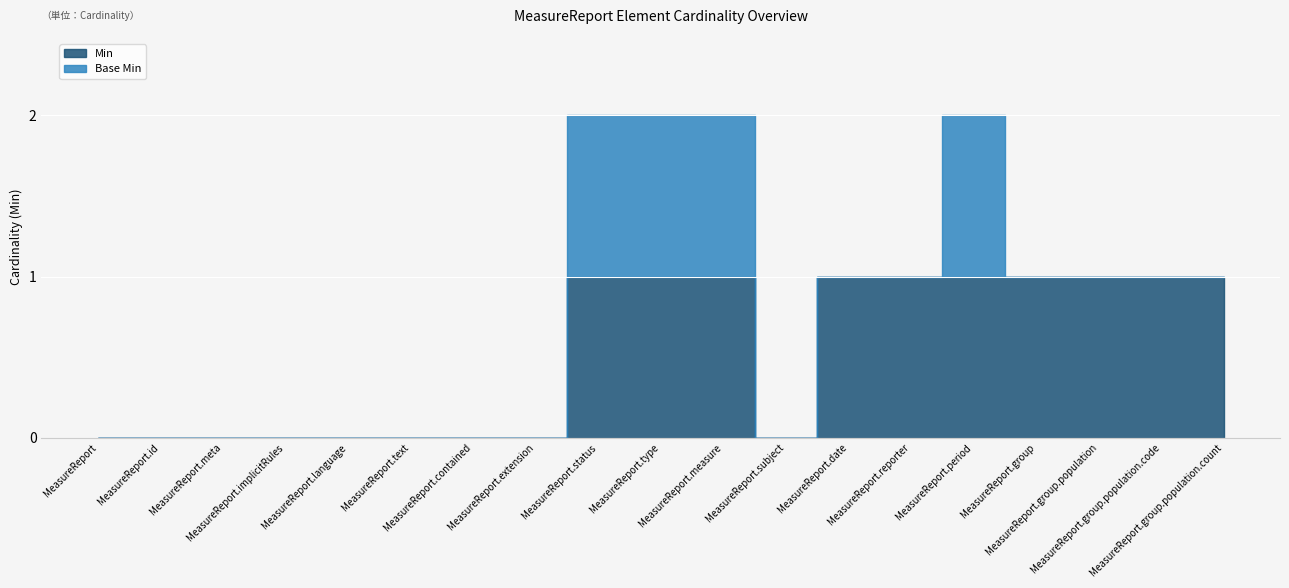

Reading left to right, extract all data points from this chart.

Min: 0	0	0	0	0	0	0	0	1	1	1	0	1	1	1	1	1	1	1
Base Min: 0	0	0	0	0	0	0	0	1	1	1	0	0	0	1	0	0	0	0